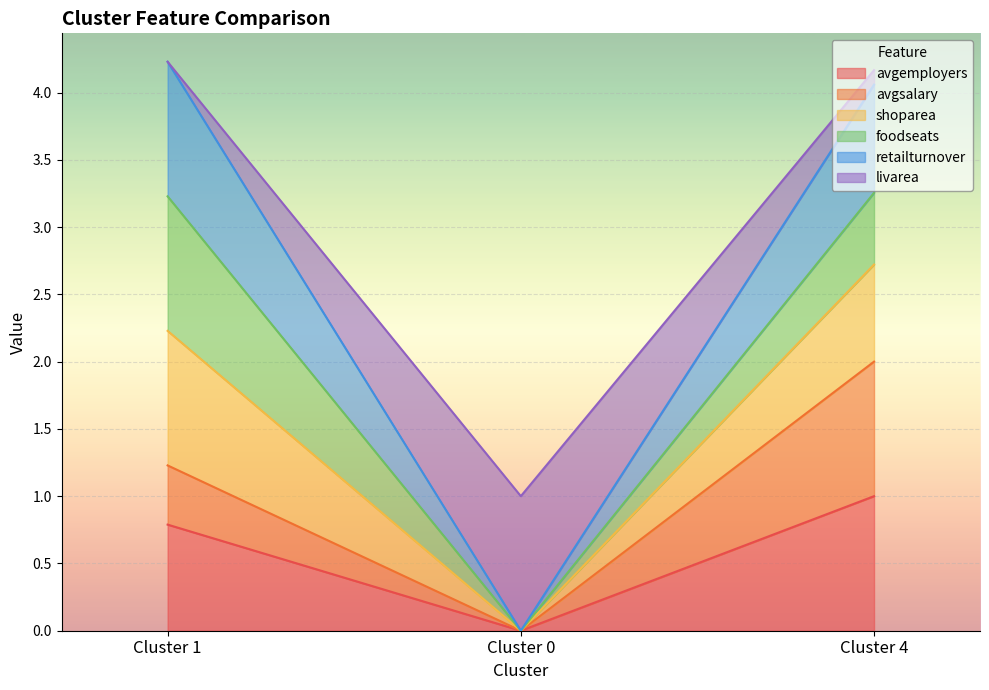

What is the difference between the avgemployers values at Cluster 0 and Cluster 1?

0.8